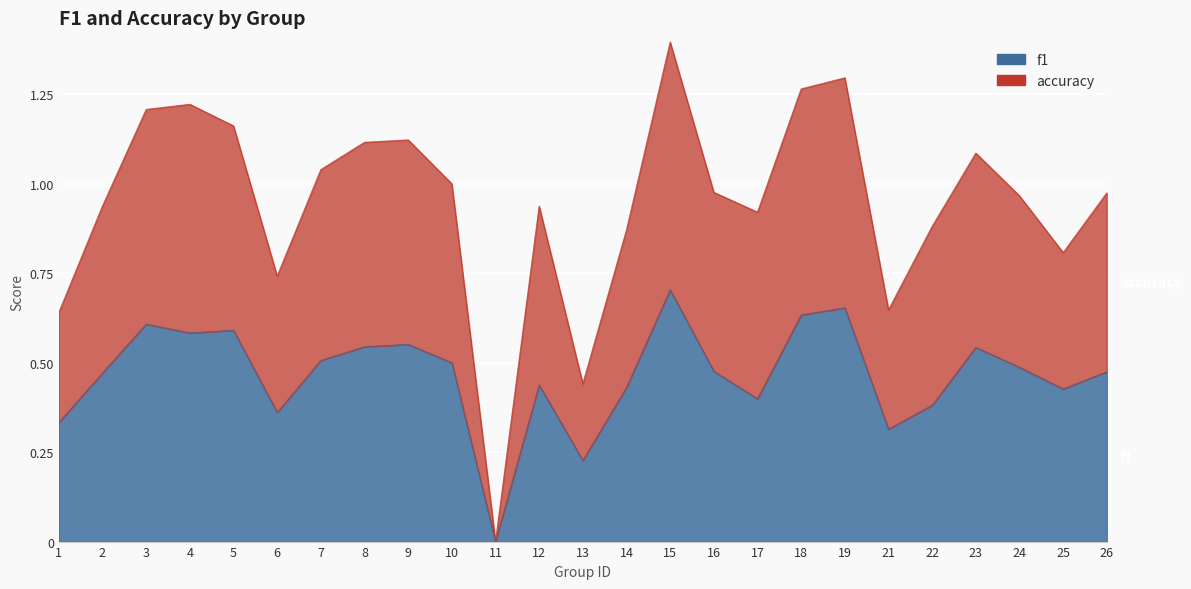

Does the chart display data point markers on the line(s)?

No